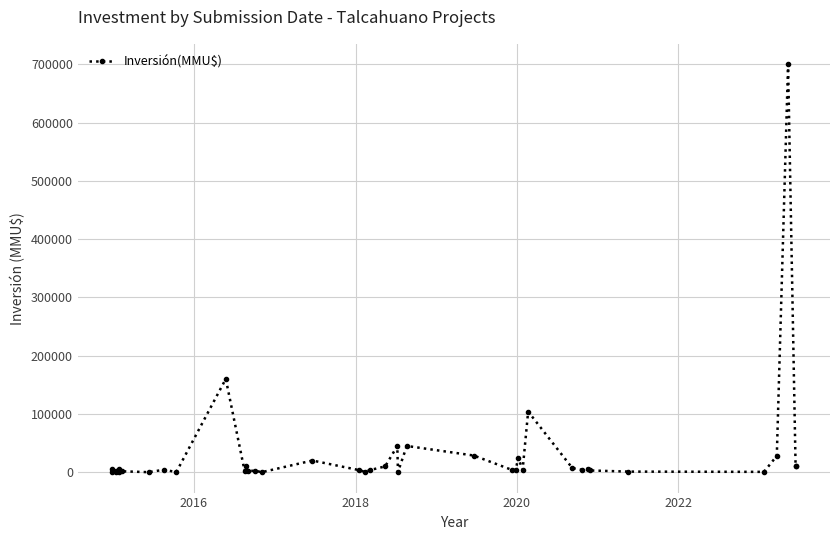

How many points are higher than both their immediate neighbors (excluding endpoints)?

13